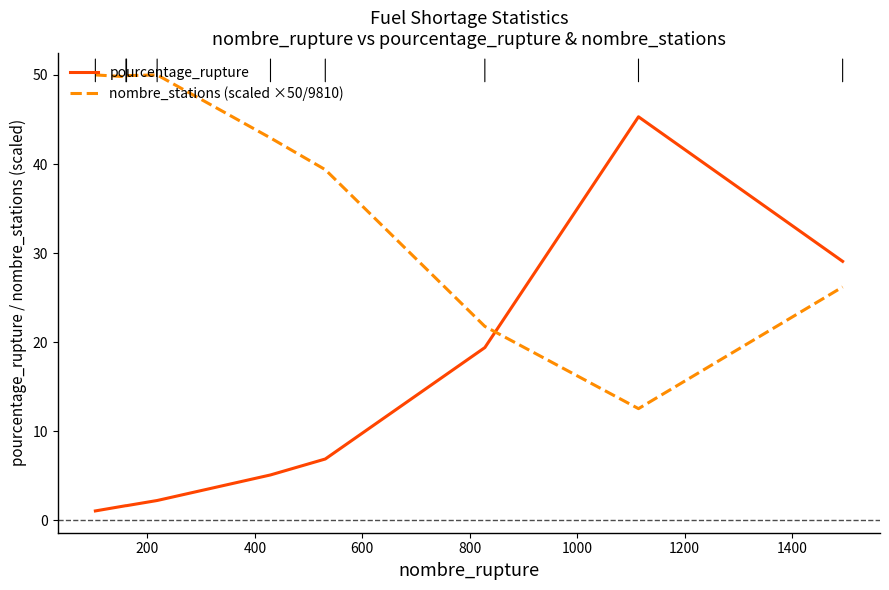

Rank the series by their average value, from highest to lowest.

nombre_stations (scaled ×50/9810), pourcentage_rupture